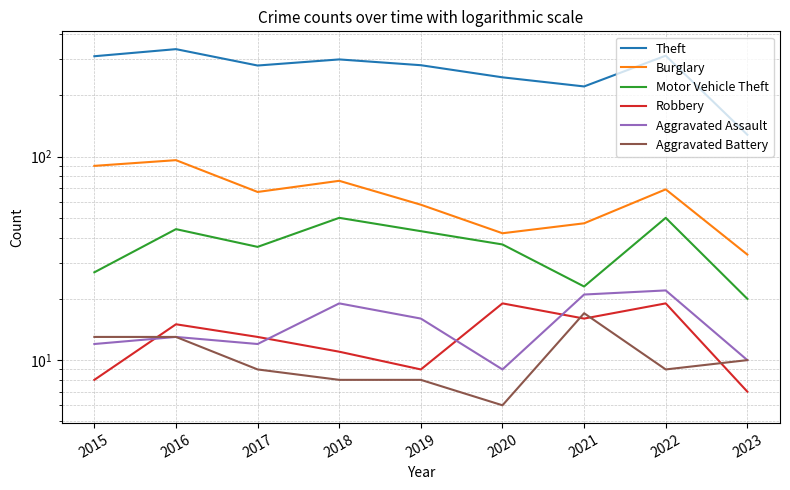

What is the value of the Theft point at the 6th from the left?

245